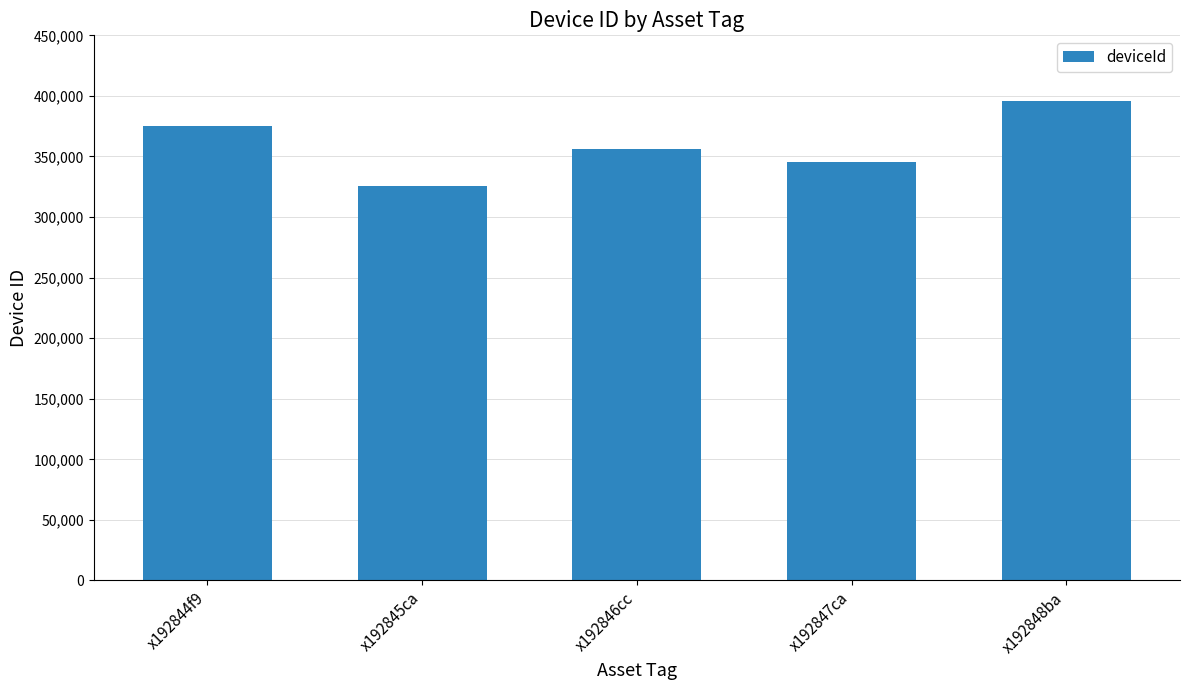

Reading left to right, what are all the values shown in this chart?

x192844f9=375484	x192845ca=325485	x192846cc=355983	x192847ca=345142	x192848ba=395411